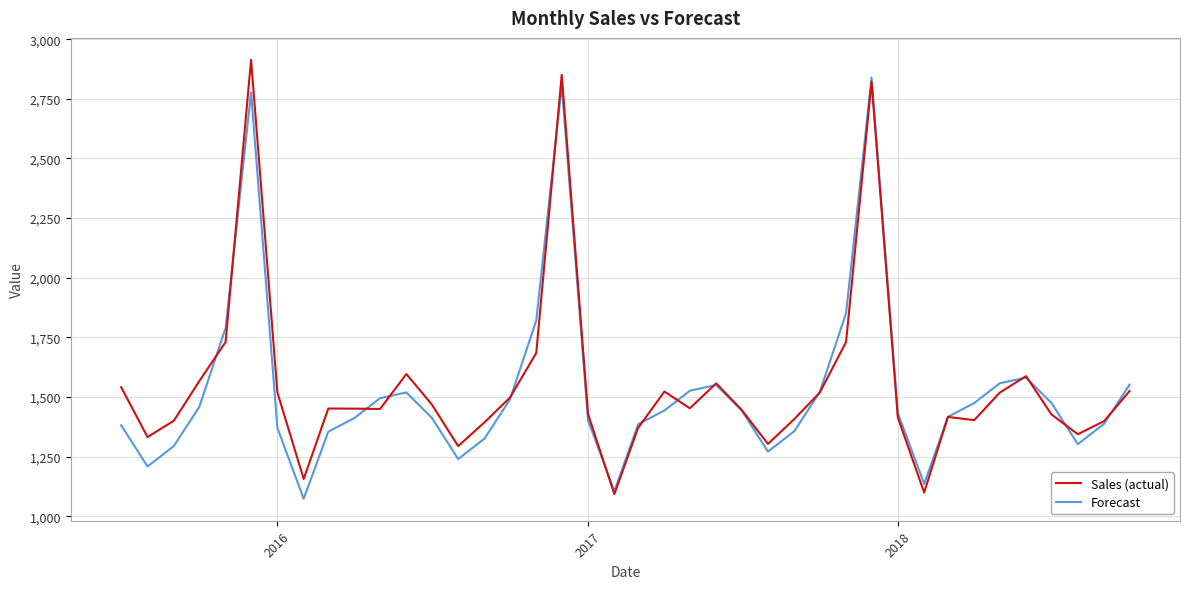

What is the greatest value displayed?

2913.6